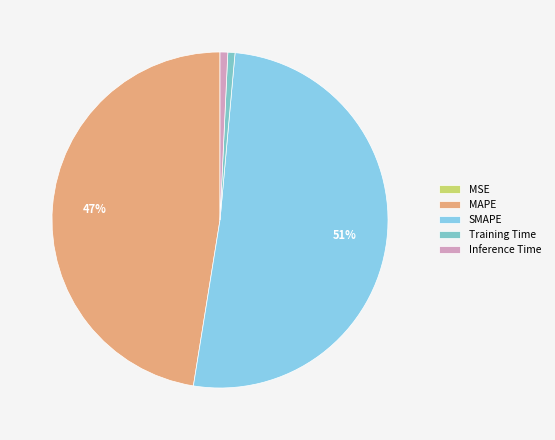

The SMAPE slice represents 51% of the pie. True or false?

True